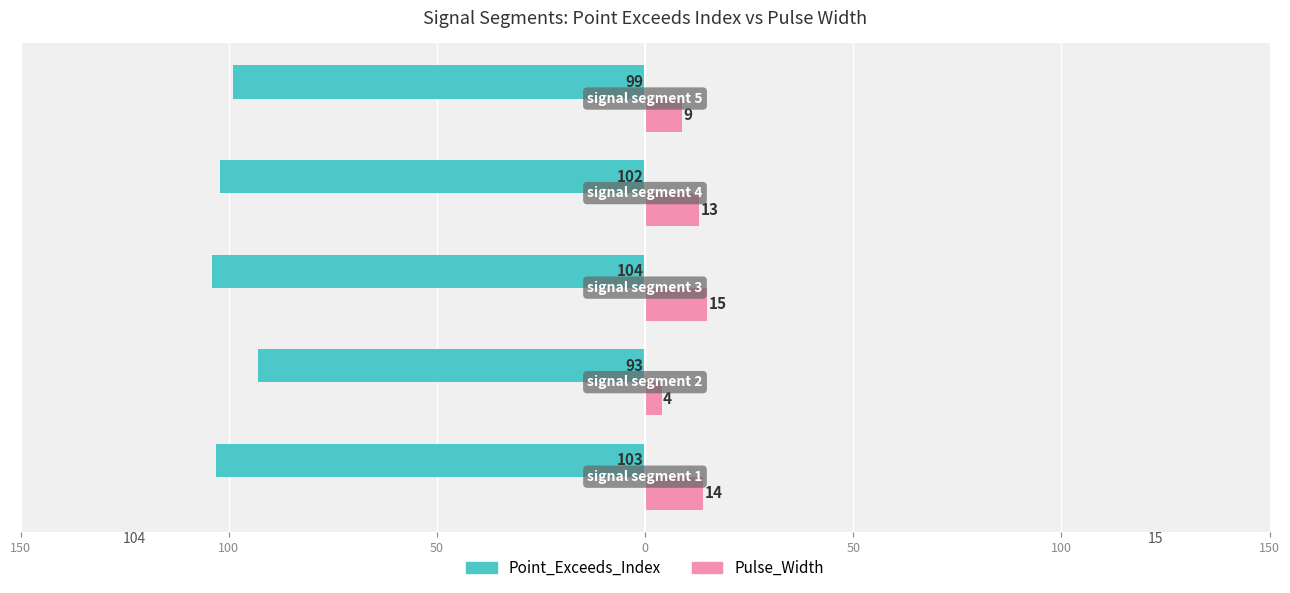

What are all the series names shown in the legend?

Point_Exceeds_Index, Pulse_Width